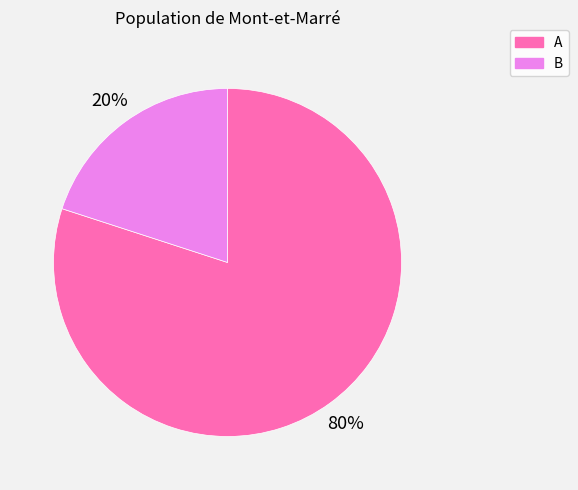

The B slice represents 20% of the pie. True or false?

True